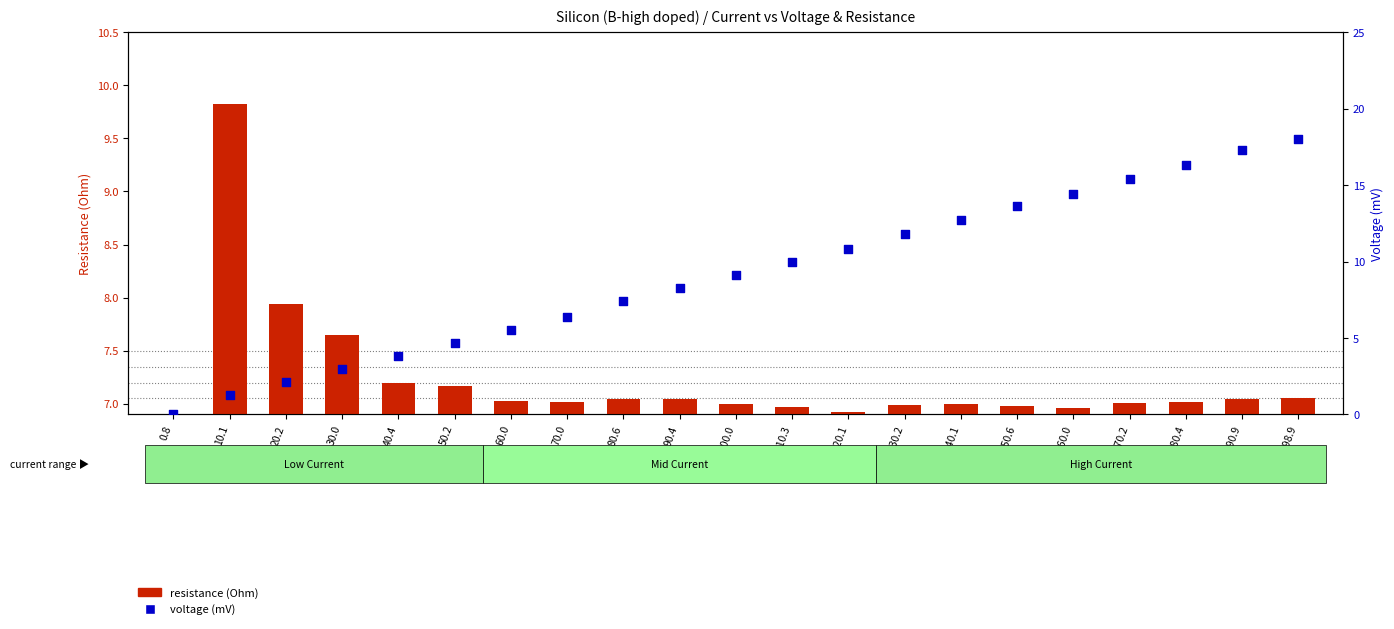

Which series contains the highest Y value?

voltage (mV)